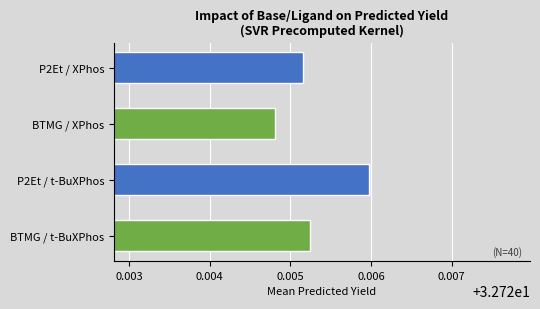

Approximately how many times larger is the value at BTMG / XPhos compared to P2Et / XPhos?

1.0